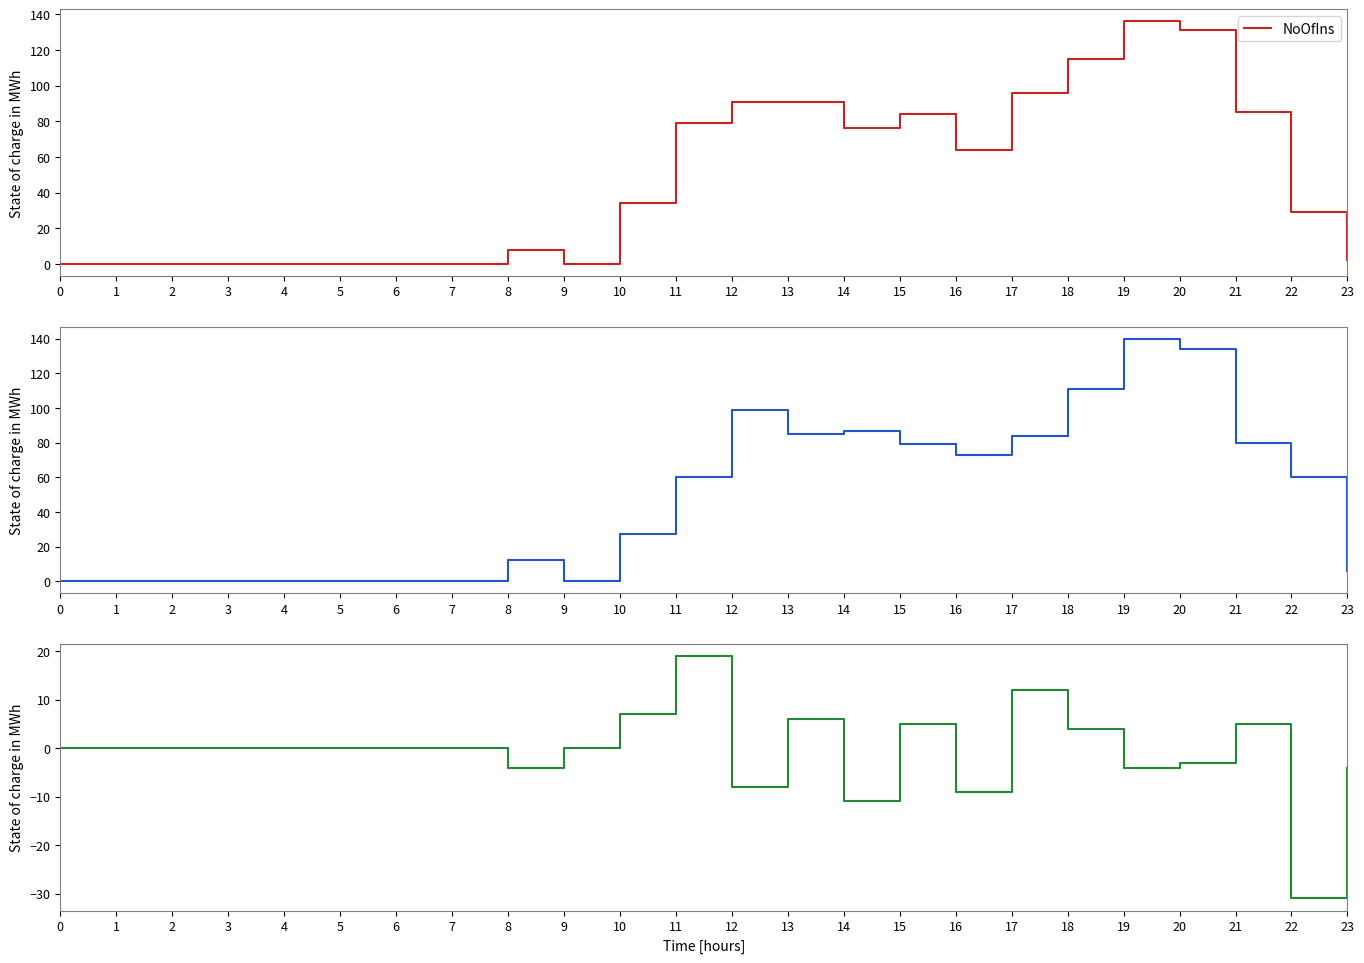

At which category is the sum across all series the highest?

19